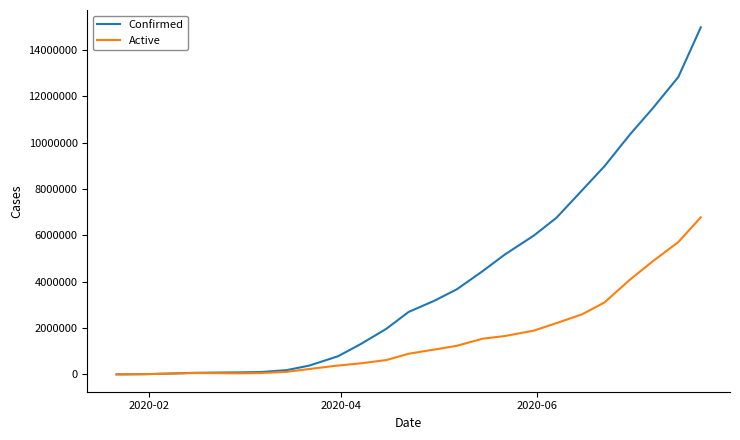

How many values in the Active series are below 891561?

12